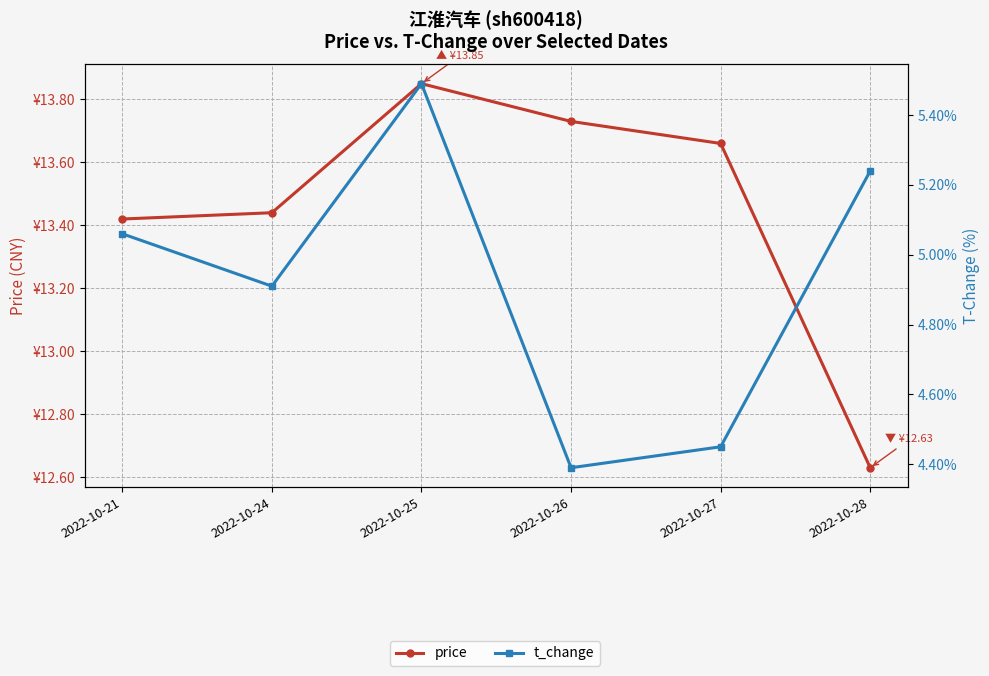

True or false: t_change has a value of 4.5 at 2022-10-27.

True